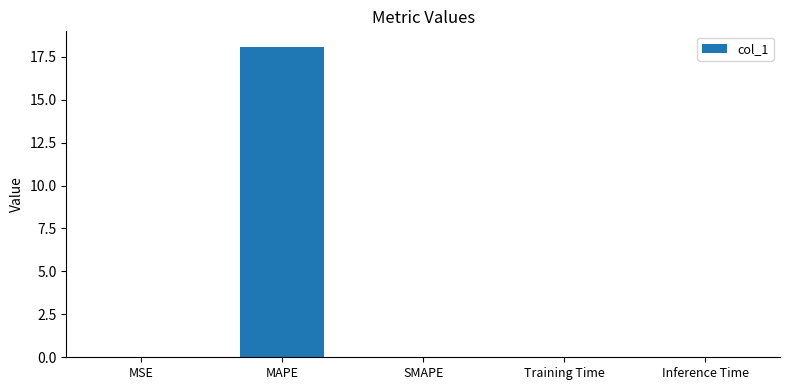

What is the average value?

3.6